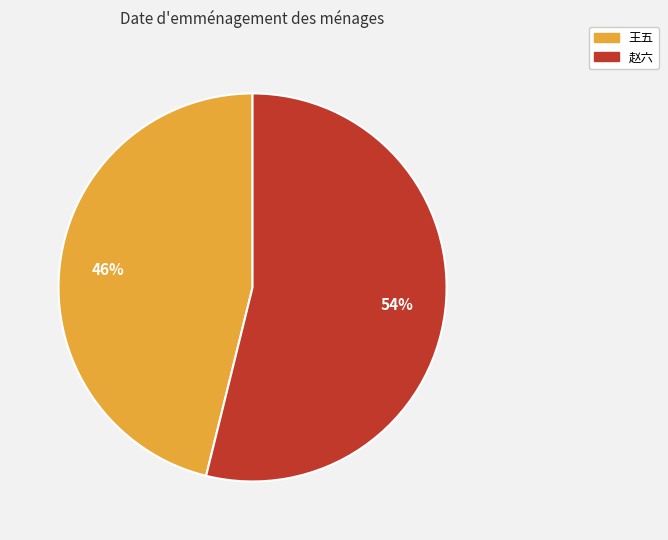

Combined, do 赵六 and 王五 account for over 50%?

Yes